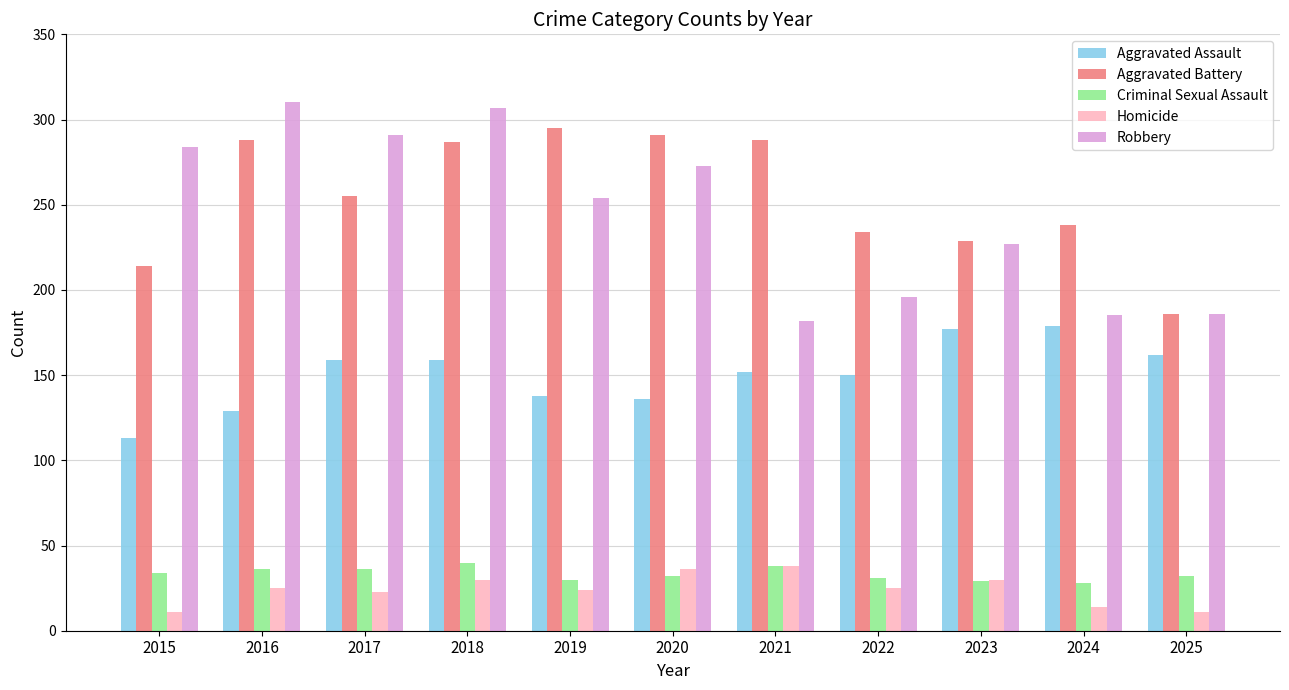

Count the number of data series in this chart.

5